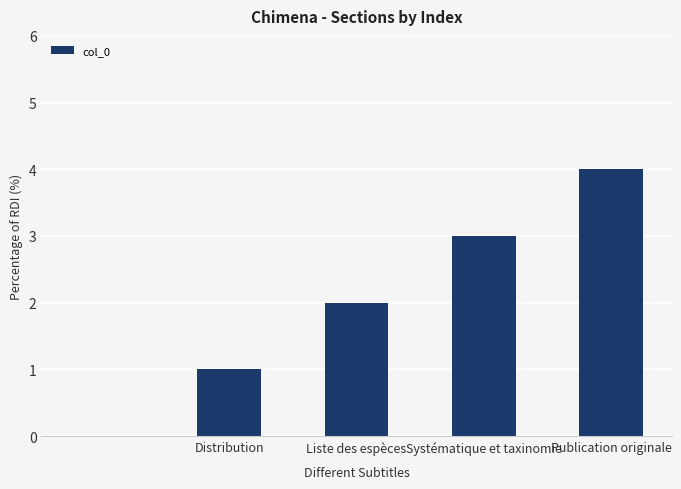

What is the sum of all values?

10